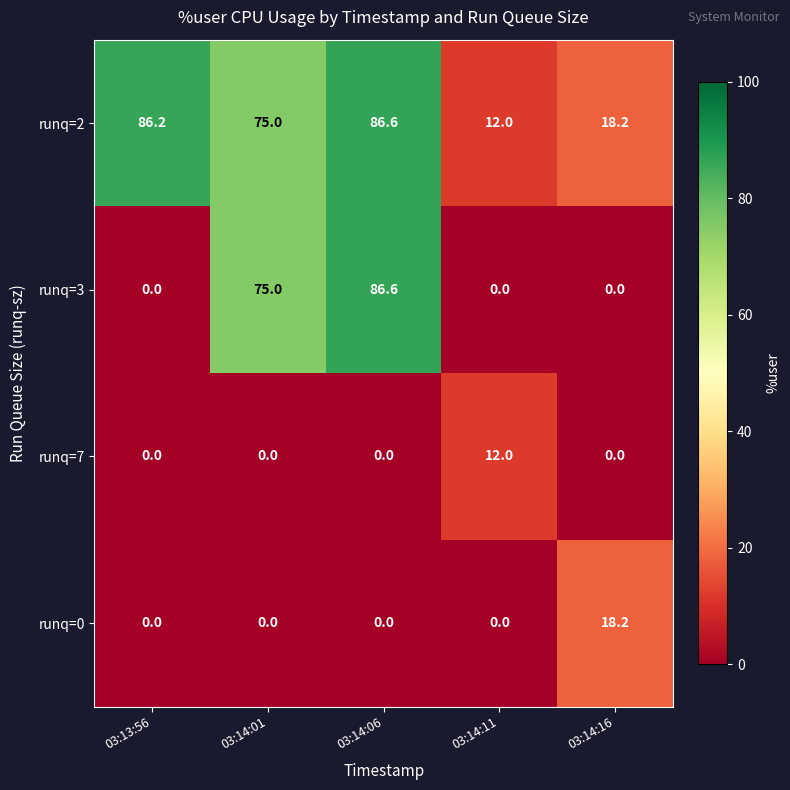

Which series changed the most between 03:13:56 and 03:14:11?

runq=2